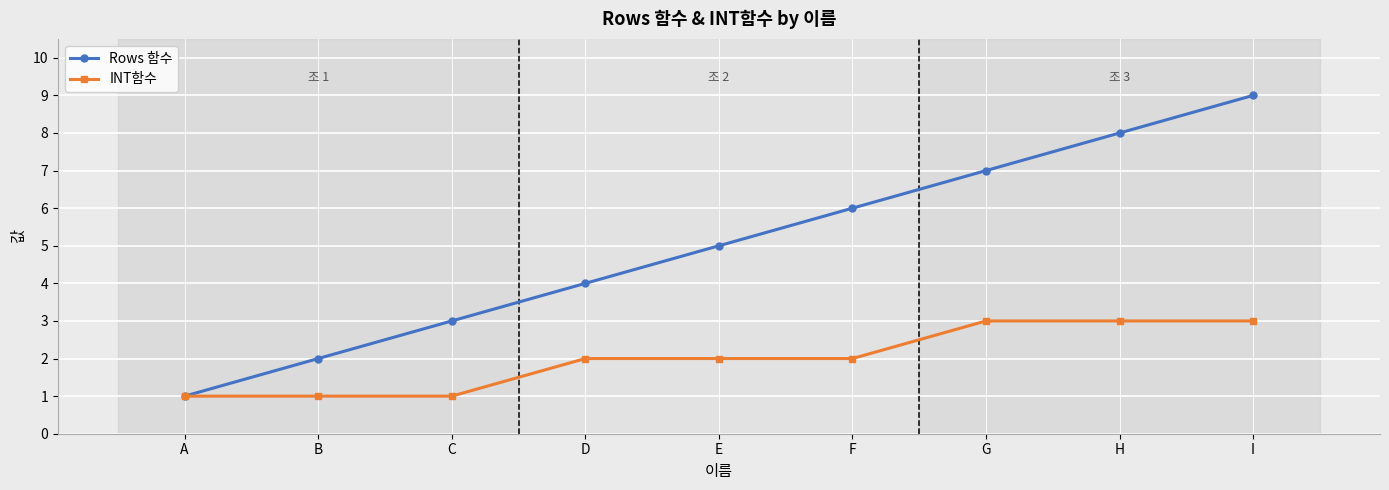

Which series has the largest total across all categories?

Rows 함수